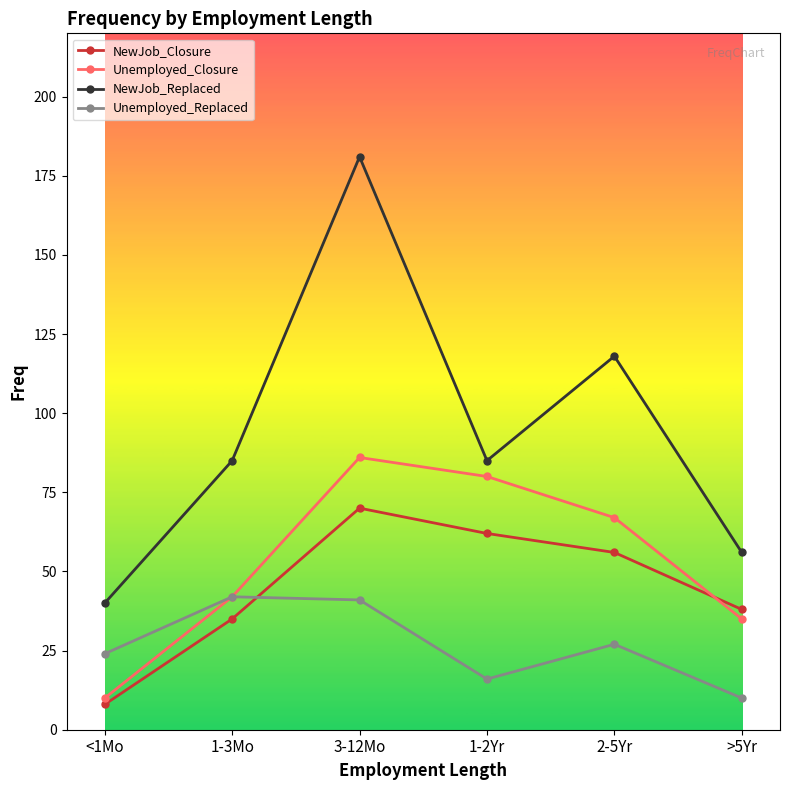

True or false: Unemployed_Closure and NewJob_Replaced intersect in this chart.

False